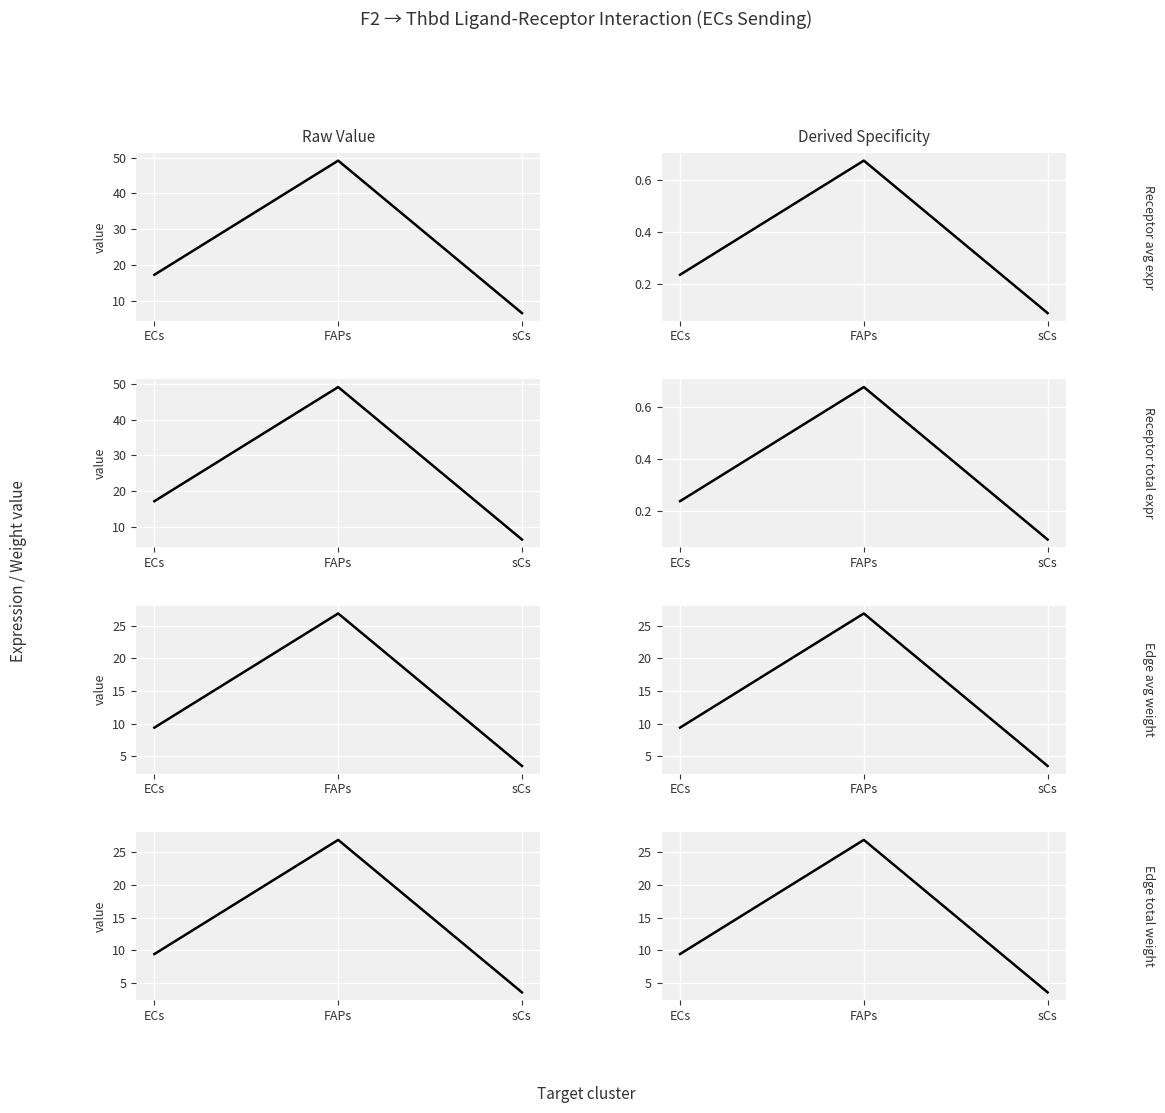

Count the number of data series in this chart.

6